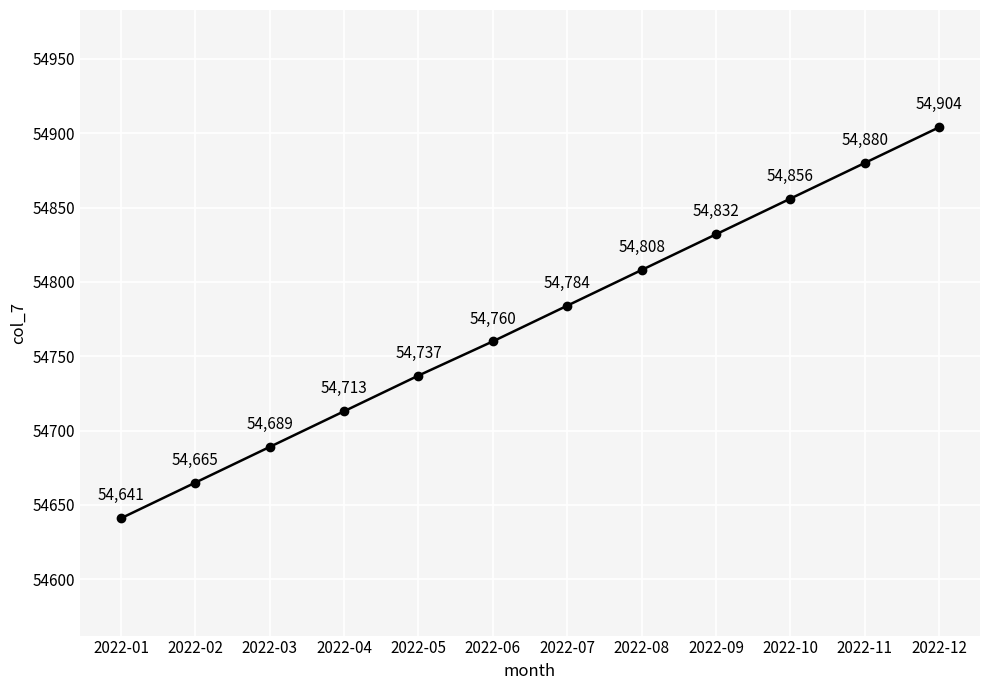

True or false: there are more than 1 points higher than both neighbors.

False